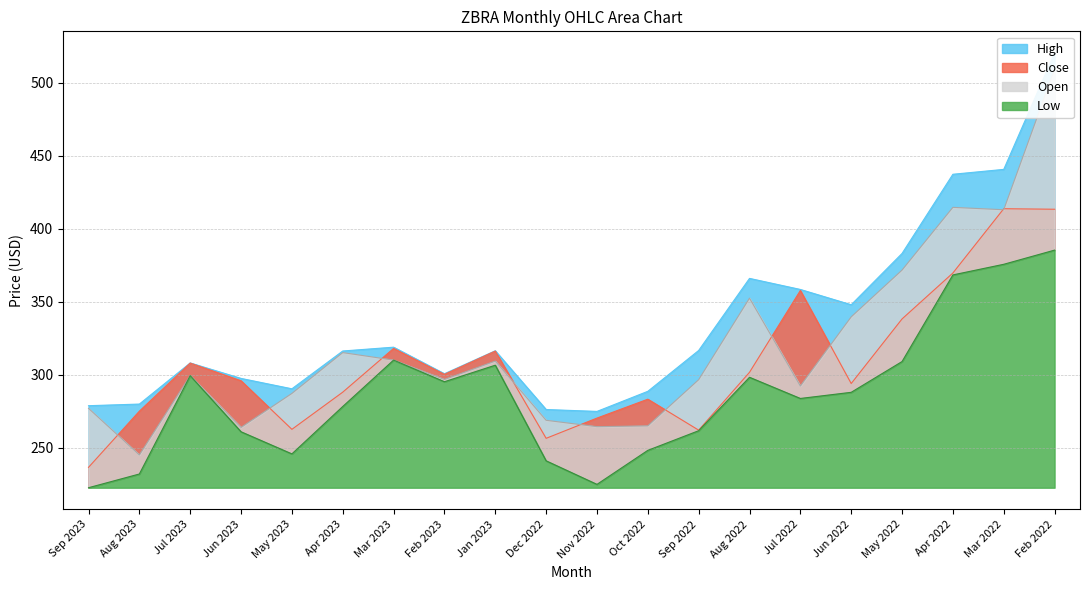

Which series changed the most between Dec 2022 and Aug 2022?

High